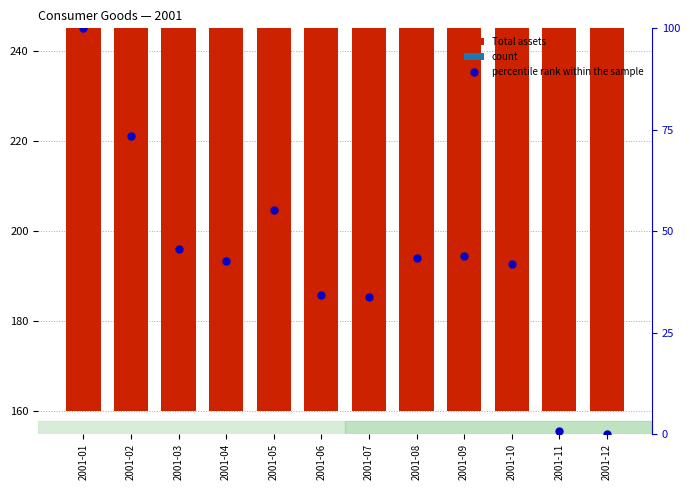

Which series has the largest Y range (max minus min)?

percentile rank within the sample